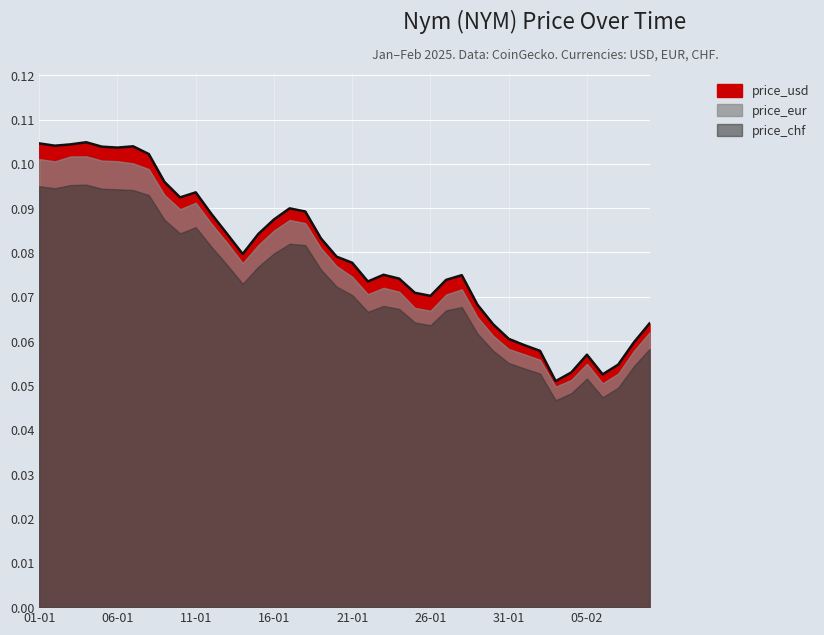

True or false: price_eur has a value of 0.1 at 04-01.

True